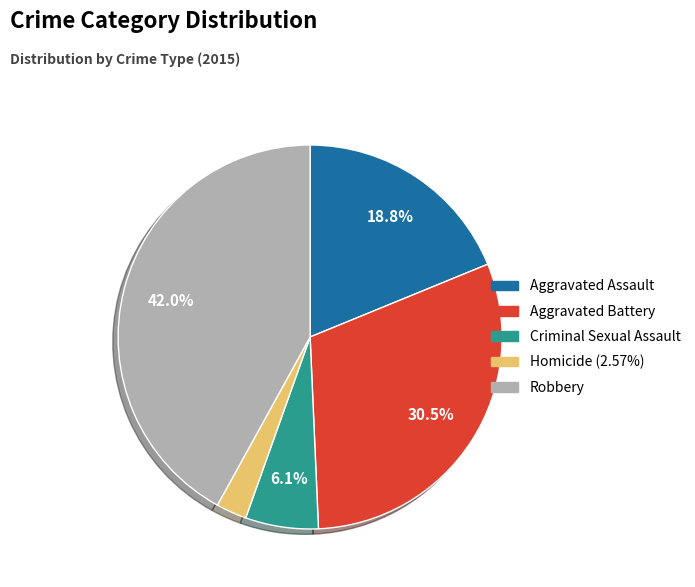

Combined, what portion of the pie is Robbery and Aggravated Battery?

72.5%